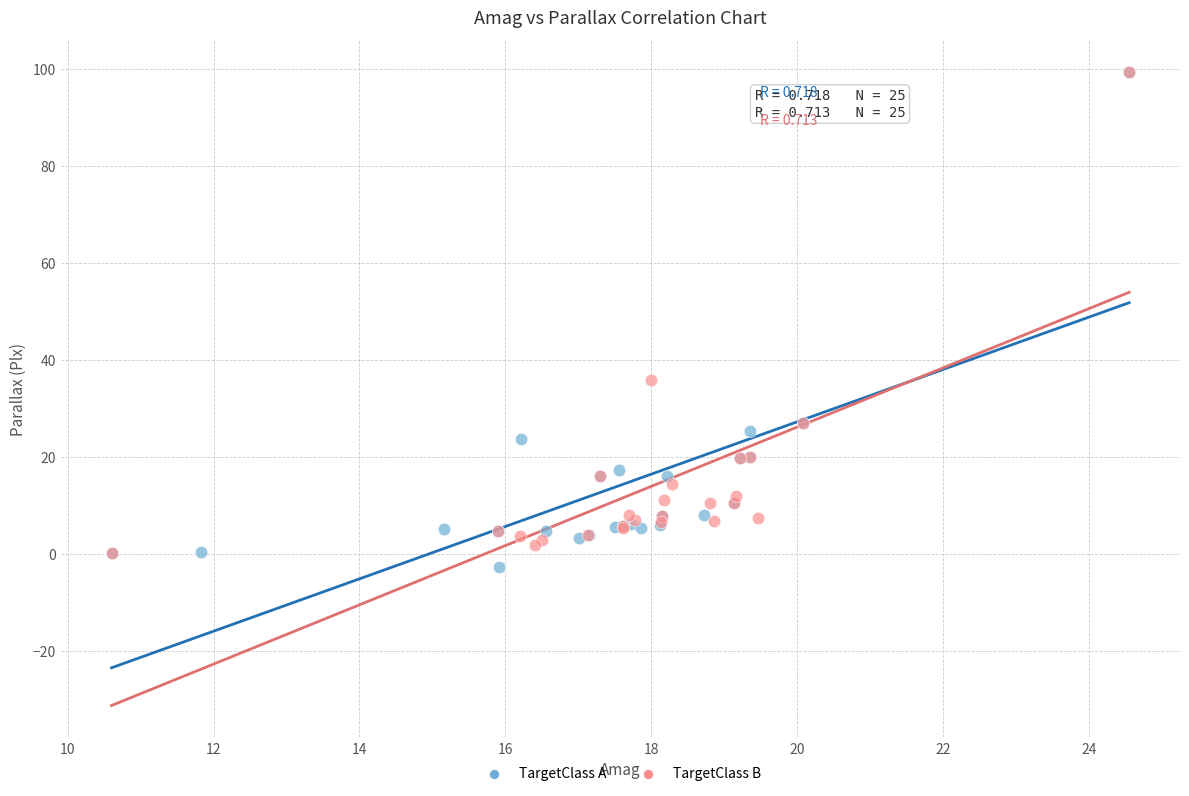

Which series contains the lowest Y value?

TargetClass A